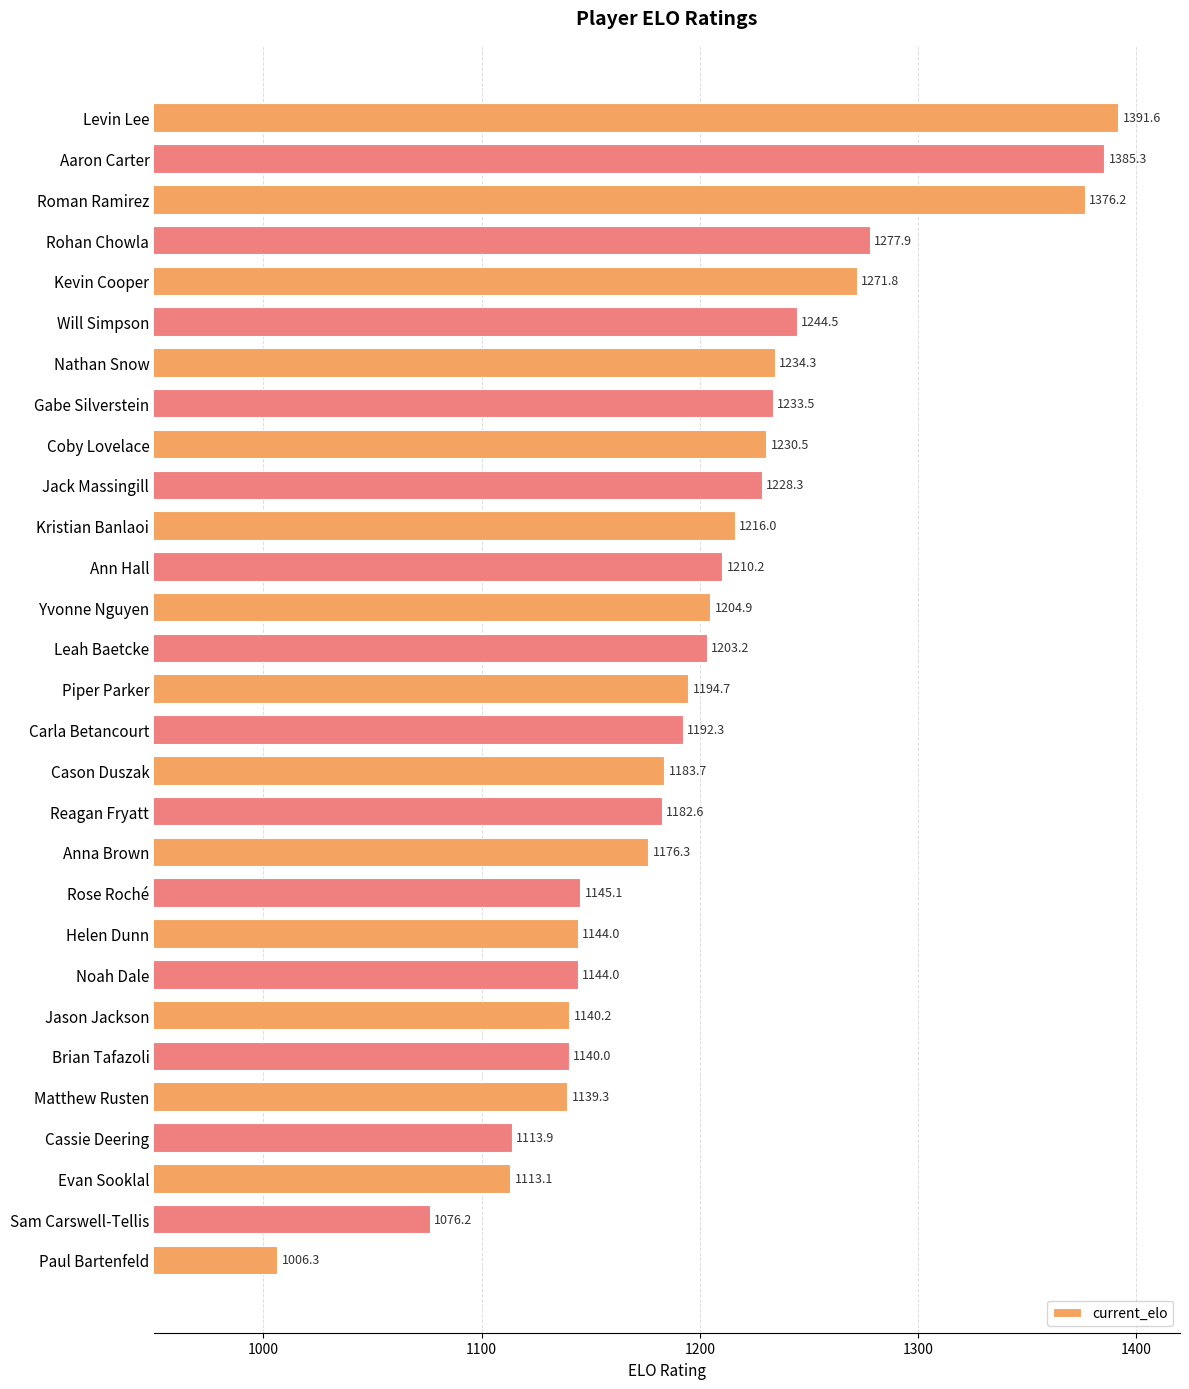

What value does the data have at Kevin Cooper?

1271.8